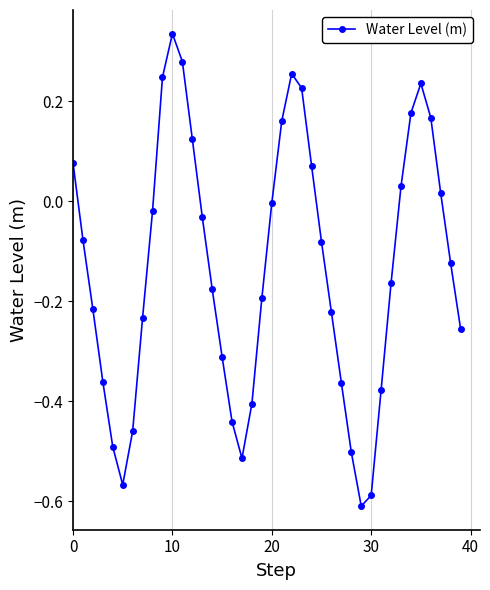

What is the difference between the maximum and minimum values?

0.9